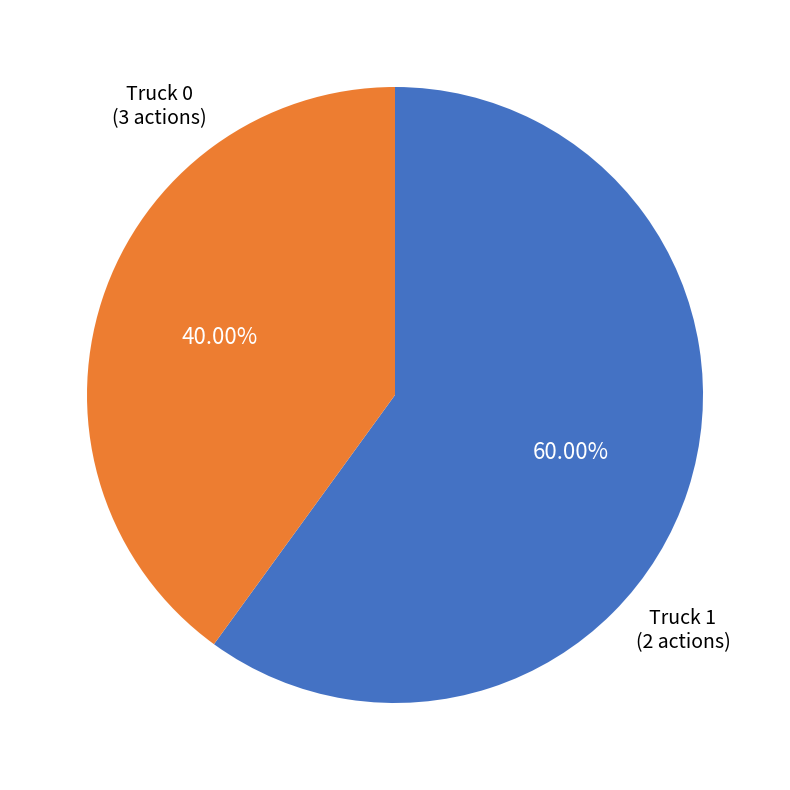

Is there any slice that represents more than half of the pie?

Yes